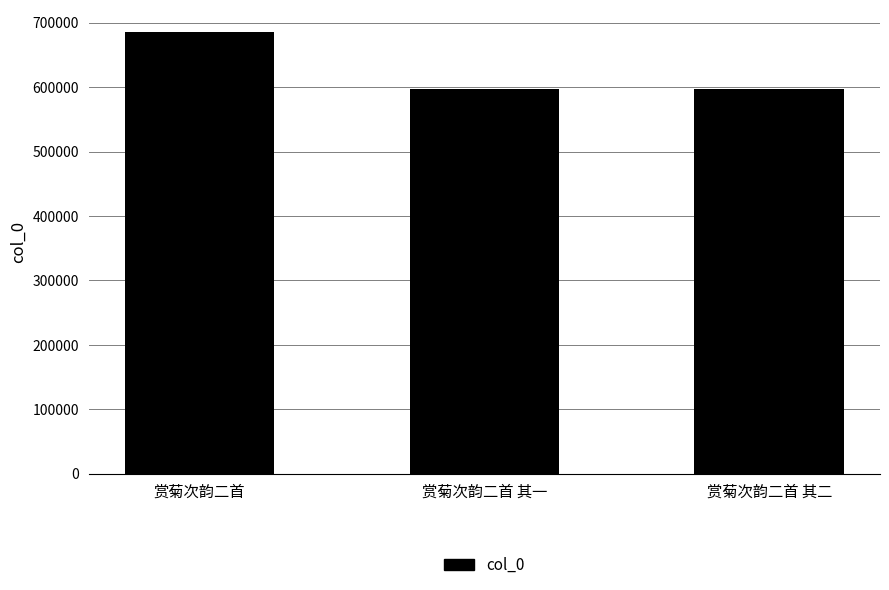

The value at 赏菊次韵二首 is 685869. True or false?

True